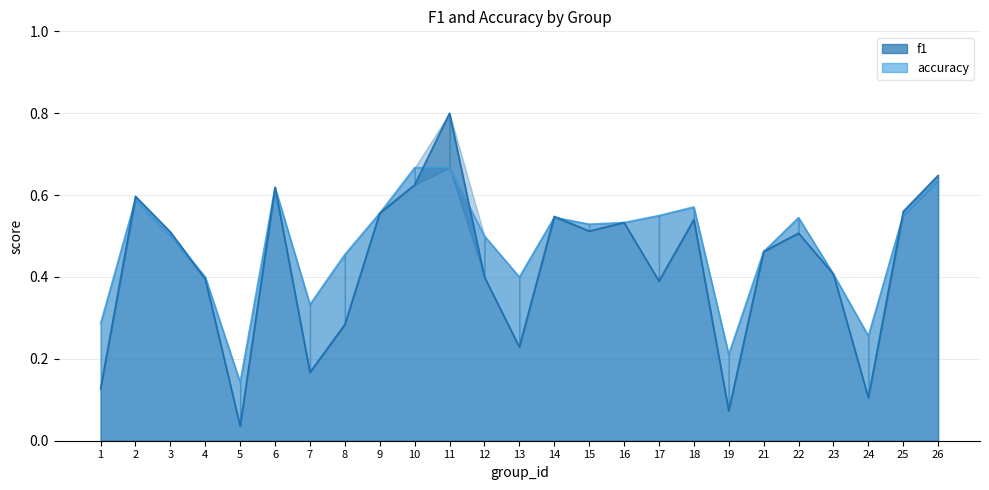

Rank the series at 22 from highest to lowest value.

accuracy, f1